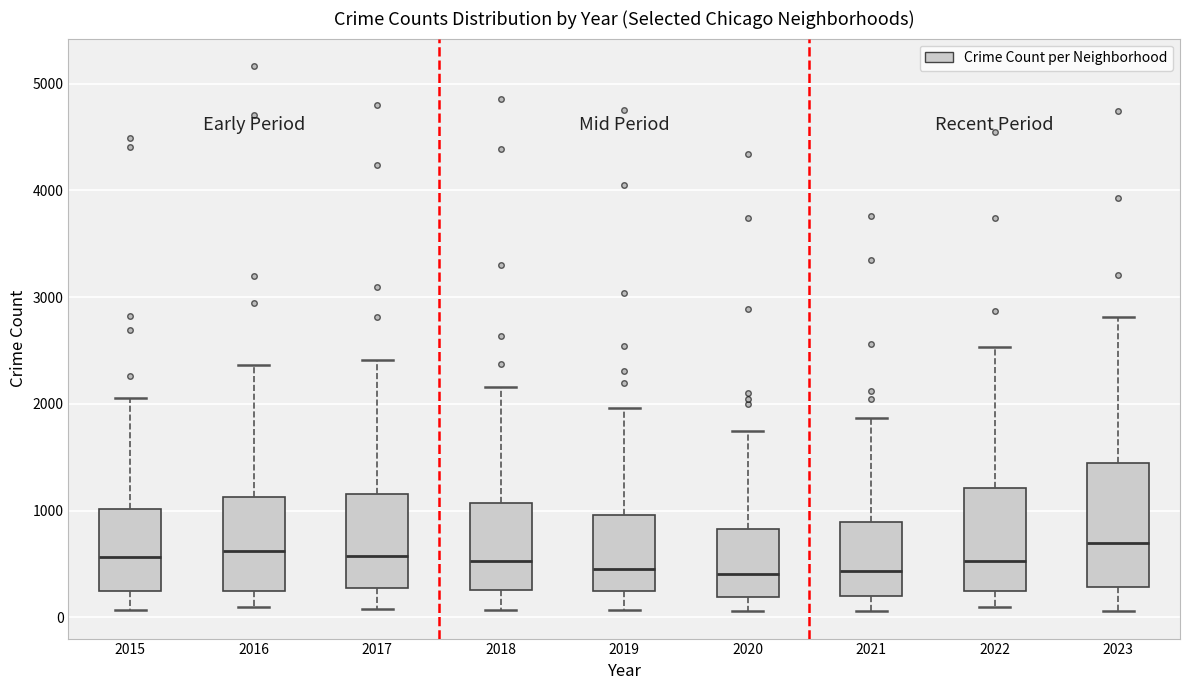

Reading left to right, read every box against the y-axis: the position of its median line, the range the box covers, and the ends of its whiskers. The values are not printed on the chart, so give them approximately, as read against the axis.

2015: median 600, box 200 to 1000, whiskers 100 to 2100
2016: median 600, box 200 to 1100, whiskers 100 to 2400
2017: median 600, box 300 to 1200, whiskers 100 to 2400
2018: median 500, box 300 to 1100, whiskers 100 to 2200
2019: median 500, box 200 to 1000, whiskers 100 to 2000
2020: median 400, box 200 to 800, whiskers 100 to 1700
2021: median 400, box 200 to 900, whiskers 100 to 1900
2022: median 500, box 200 to 1200, whiskers 100 to 2500
2023: median 700, box 300 to 1400, whiskers 100 to 2800